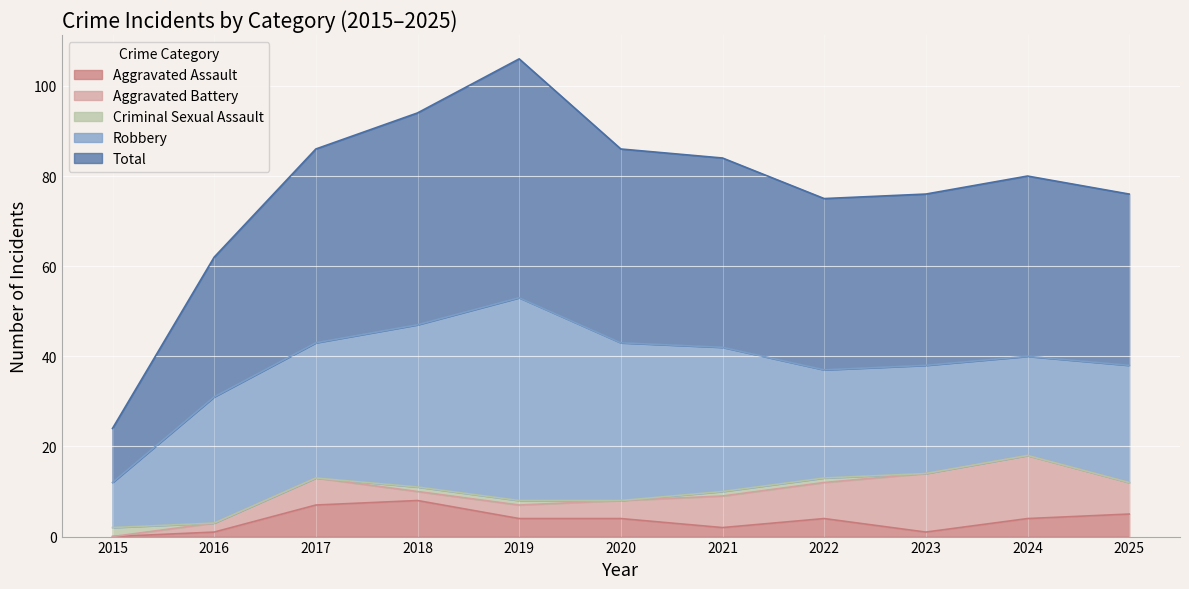

What is the approximate value of Total at 2021?

42